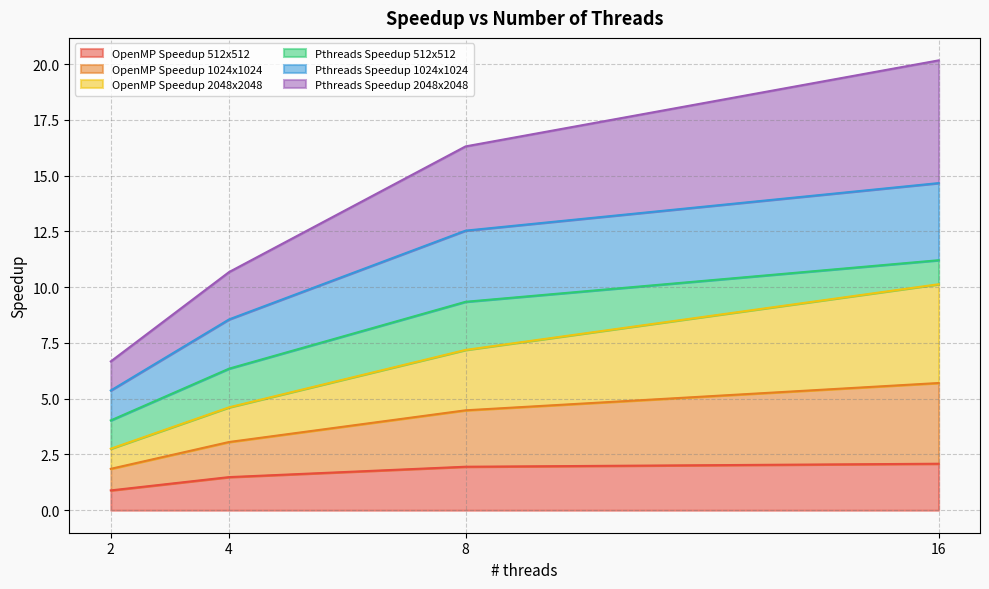

How many lines are shown in the chart?

6